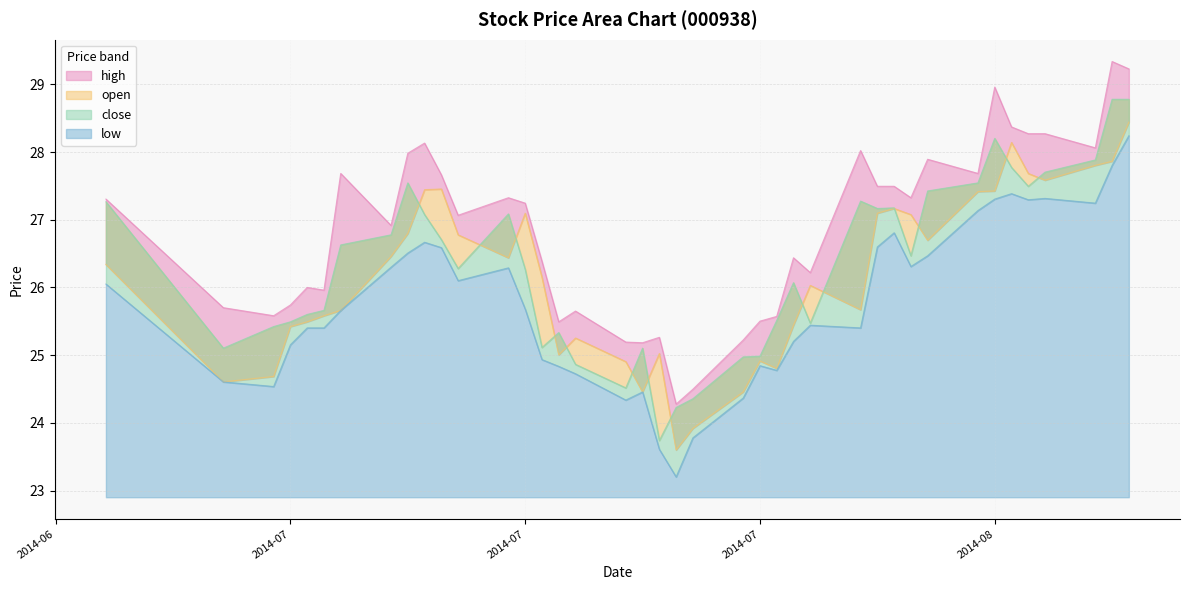

What is the label of the 1st point from the left?

2014-06-20